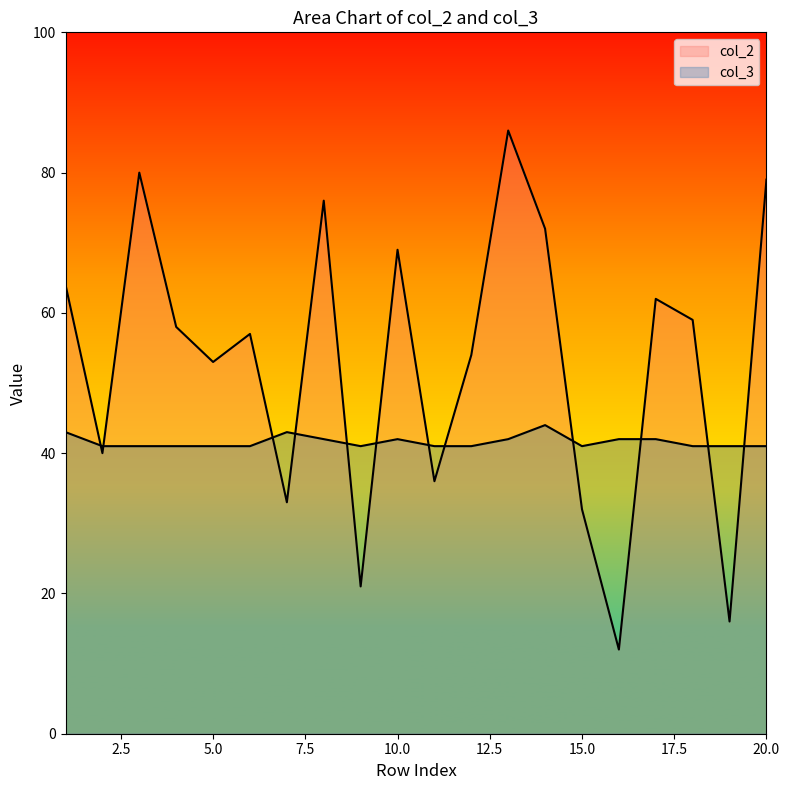

Between 6 and 5, which is larger?

6